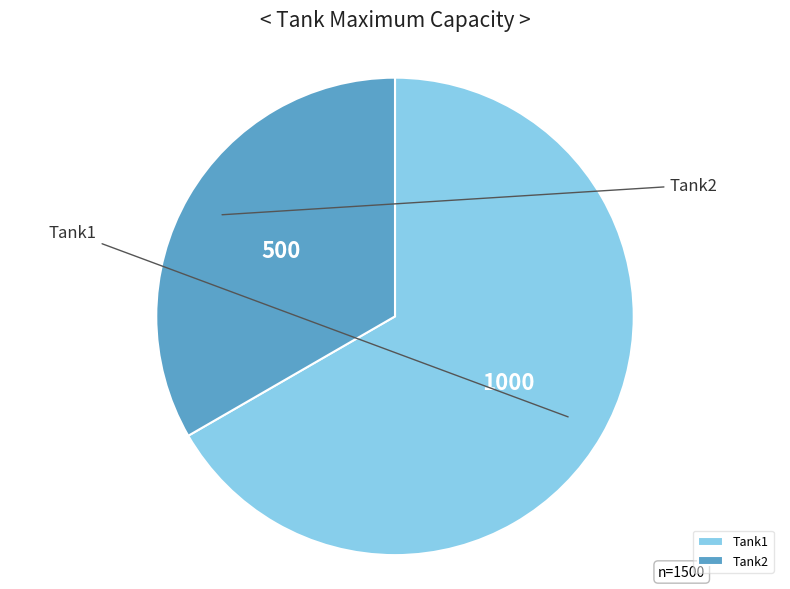

What is the change in value from Tank1 to Tank2?

-500